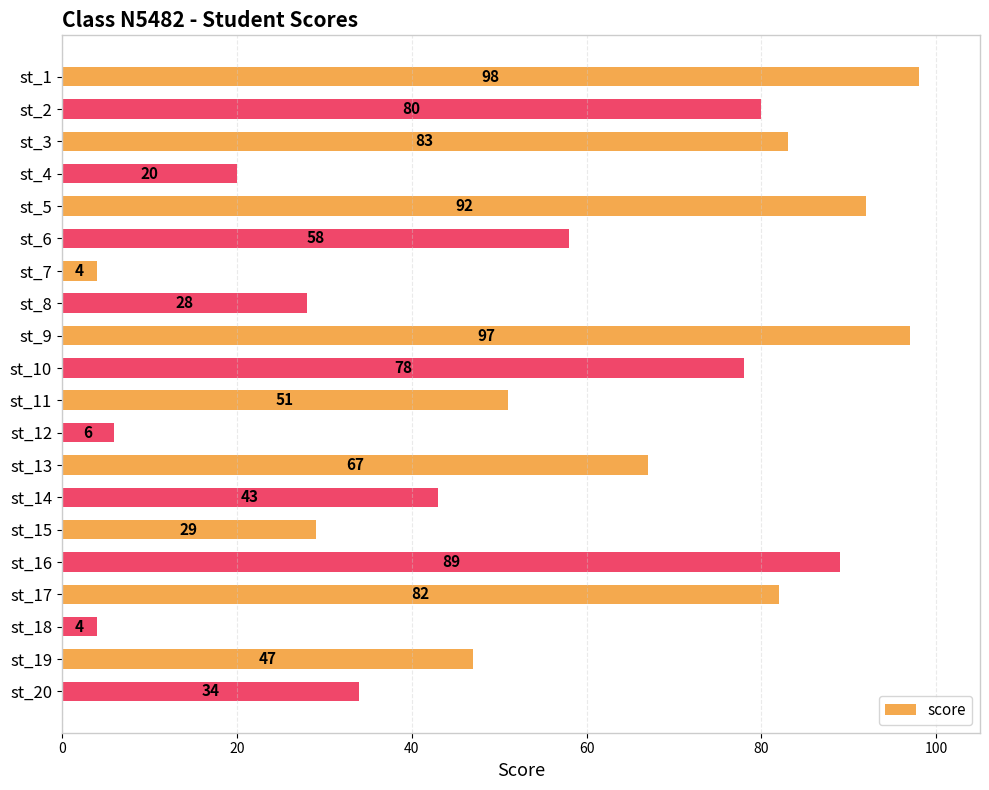

What is the difference between the second highest and second lowest values?

93